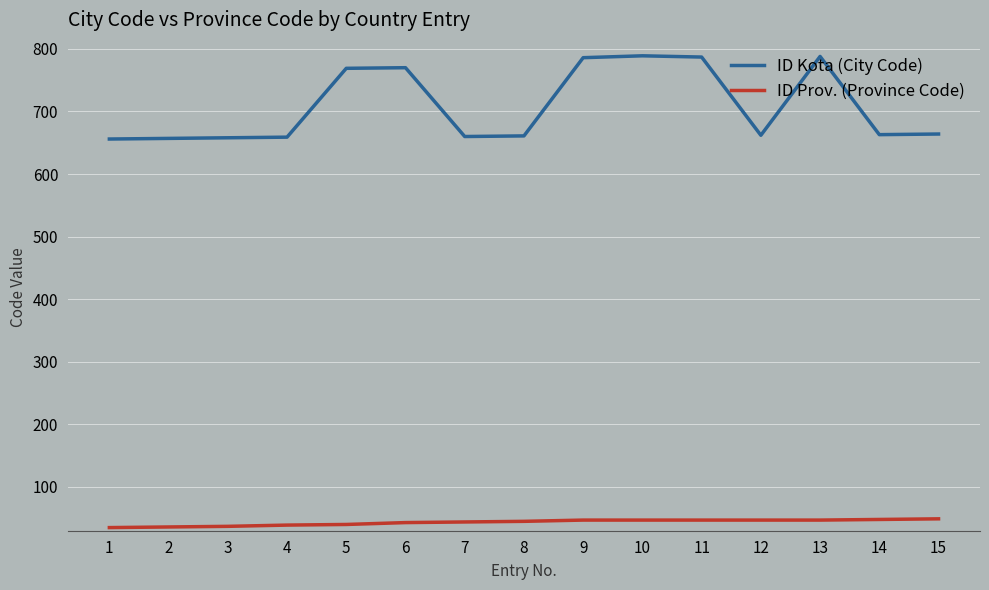

Between 5 and 13, which series saw the biggest shift?

ID Kota (City Code)